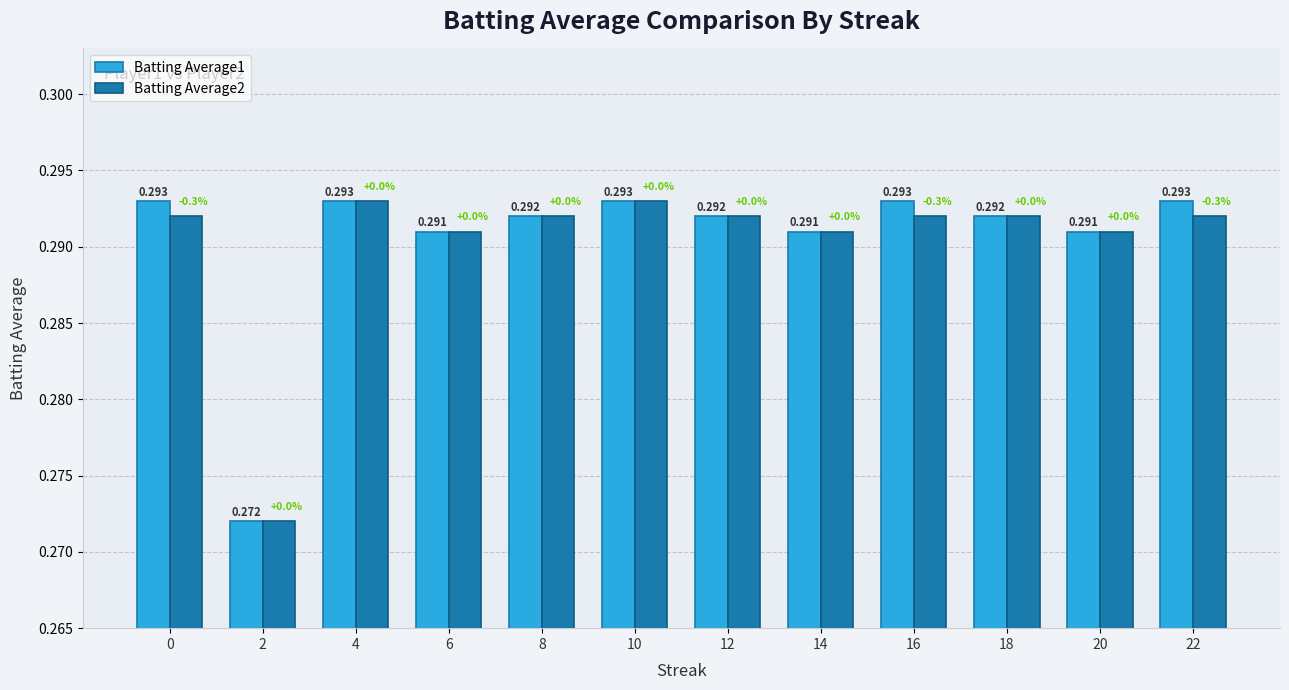

What are all the series names shown in the legend?

Batting Average1, Batting Average2